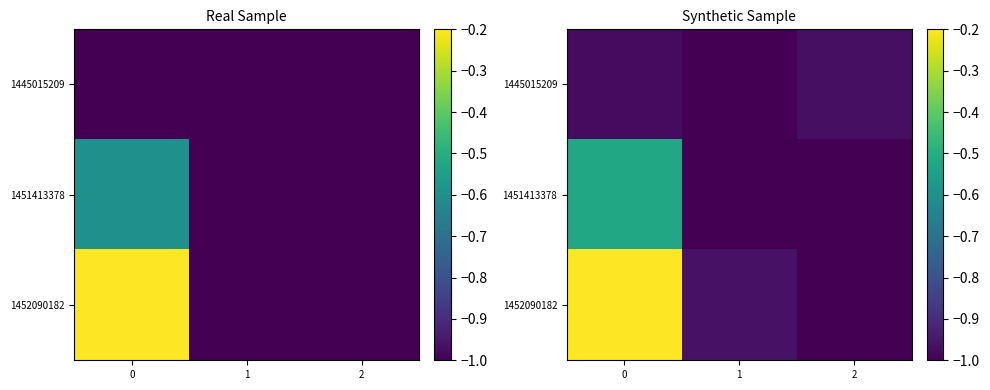

Which label corresponds to the smallest value in the chart?

1